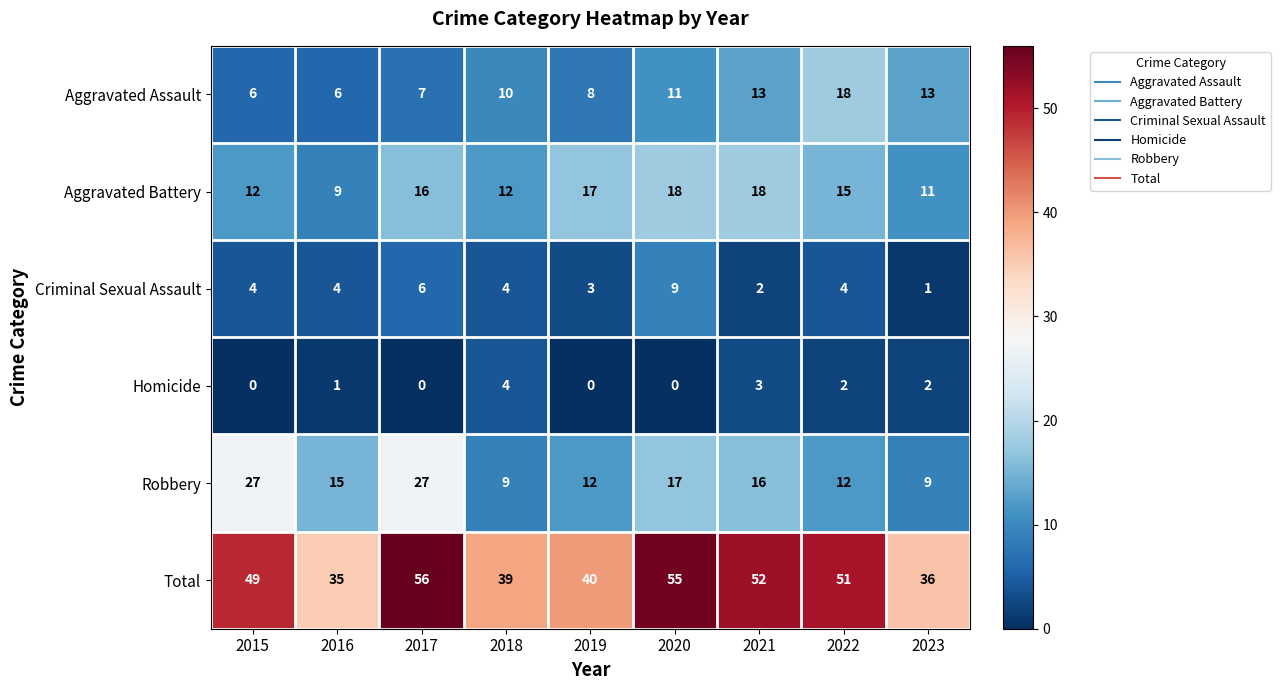

Where does the Aggravated Battery series first go above 15?

2017